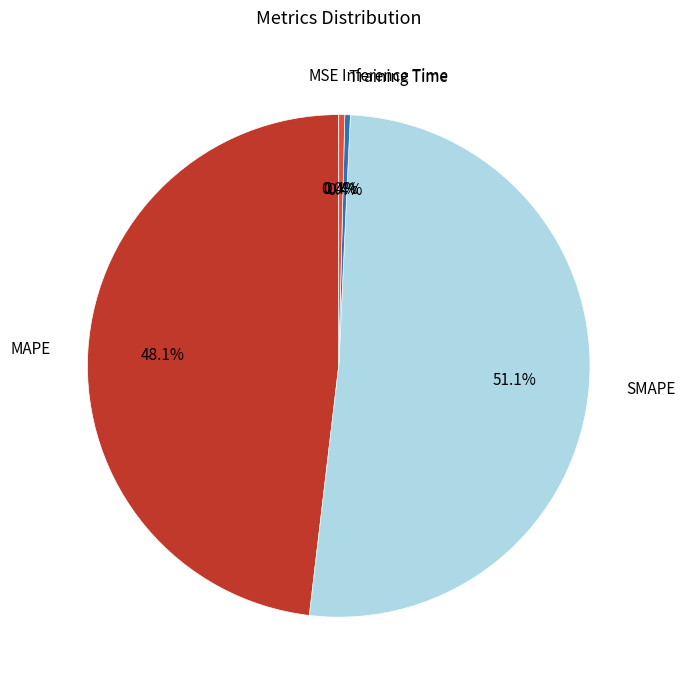

Which has a higher value, Training Time or MAPE?

MAPE